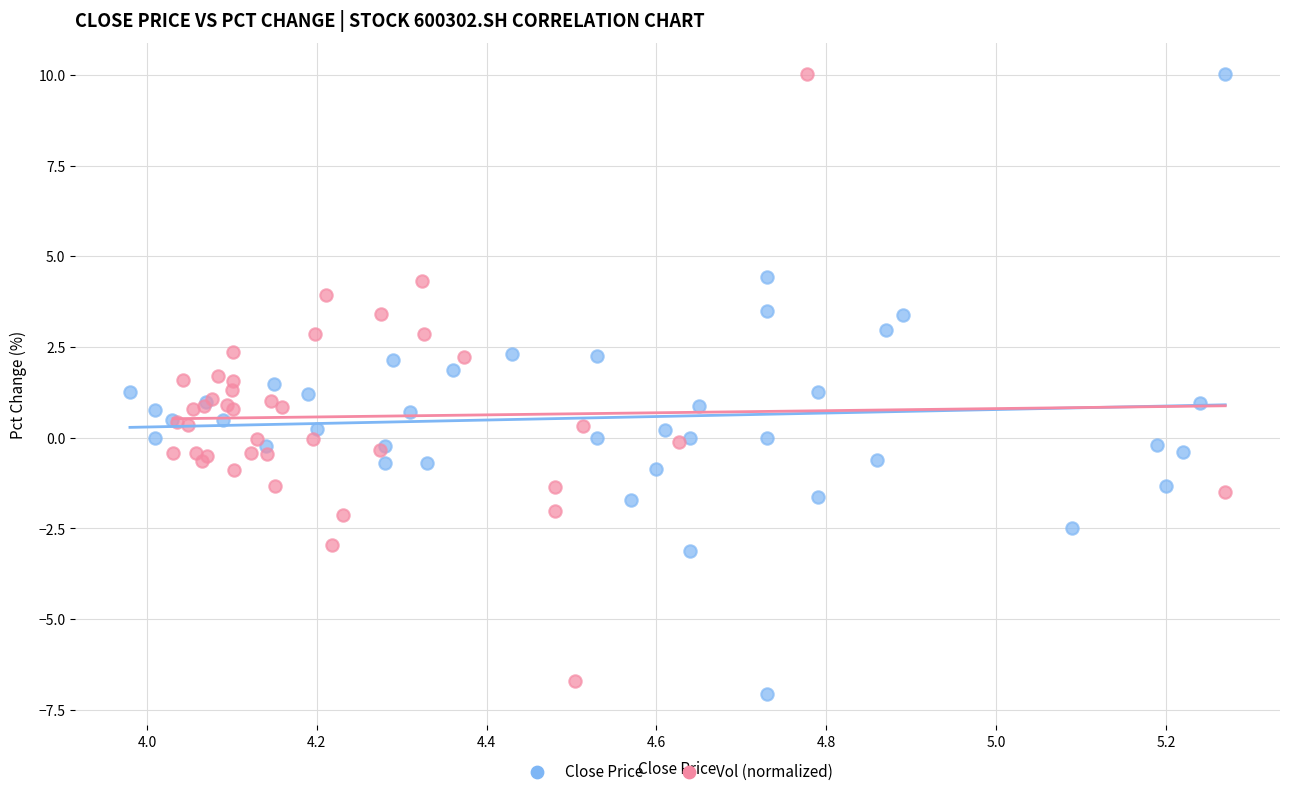

Which series has the widest spread of Y values?

Close Price